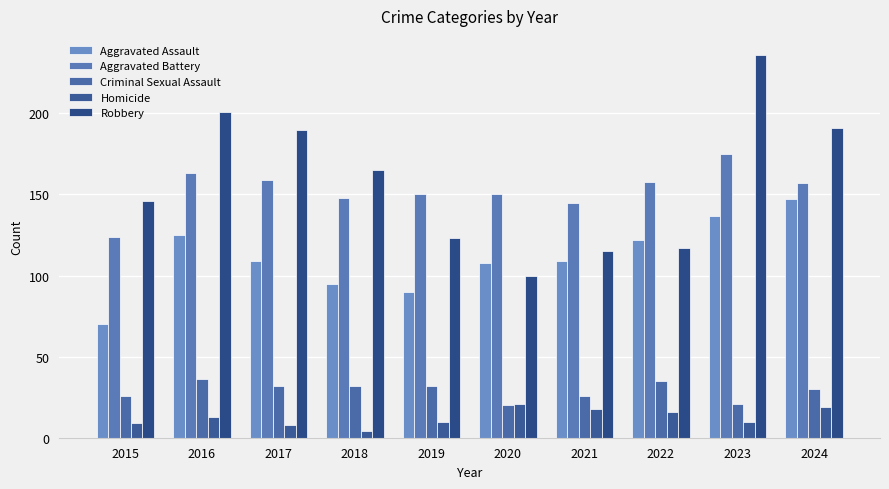

What value does the Criminal Sexual Assault series have at 2015, to the nearest 10?

30